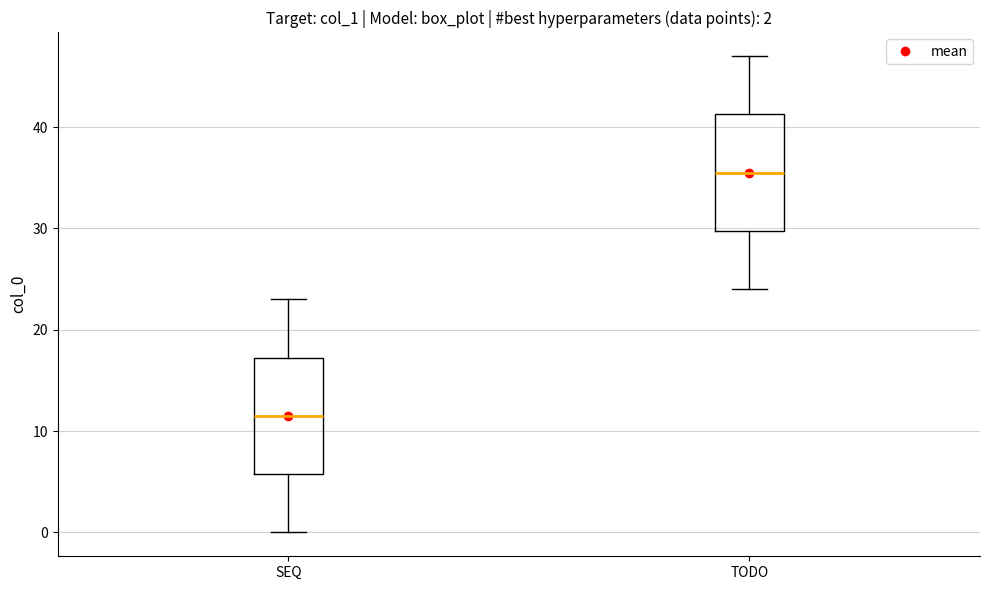

Which box has the lowest median line?

SEQ